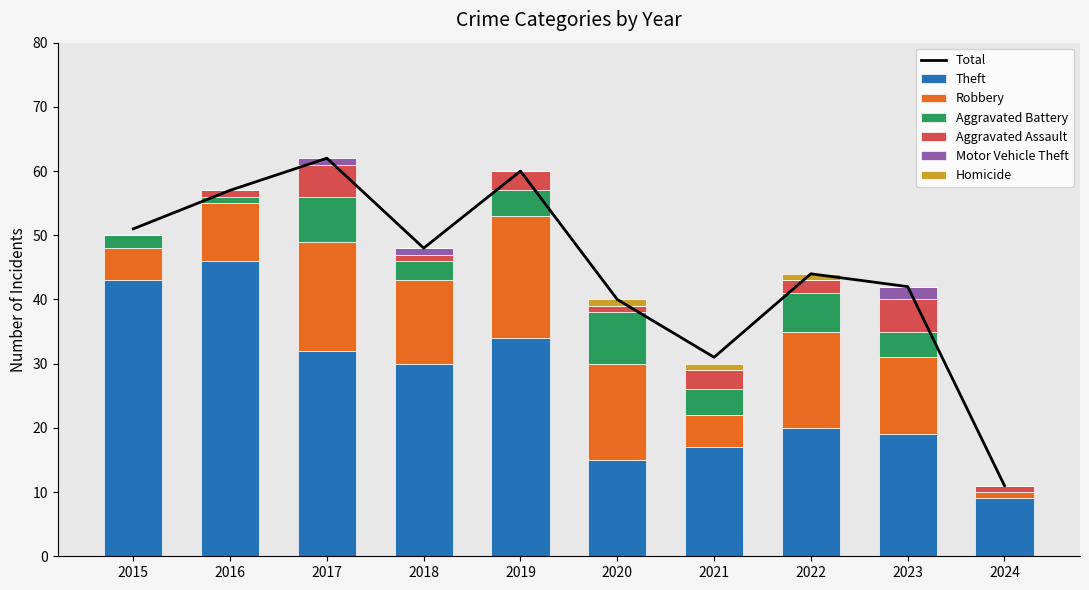

How many groups of bars are there?

10